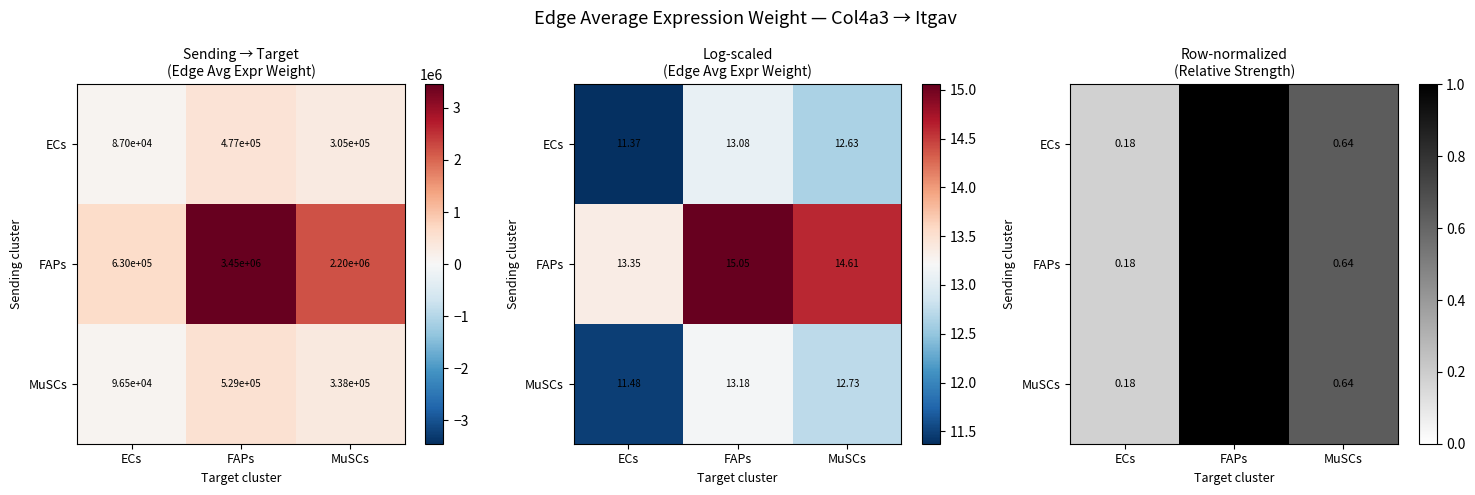

Is it true that FAPs equals 1.6 at FAPs?

False